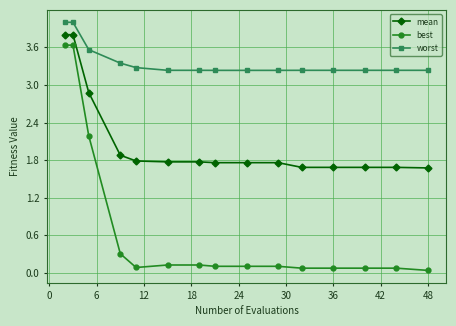

Rank the series by their average value, from highest to lowest.

worst, mean, best